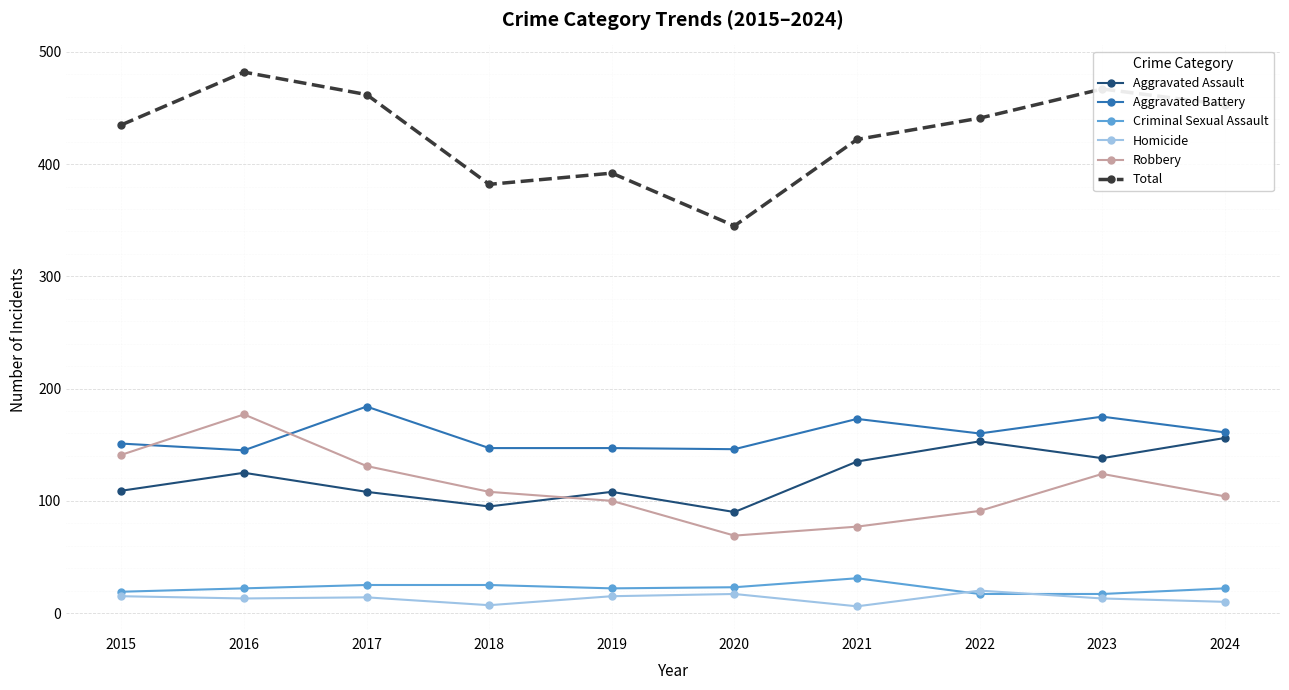

Rank the series by their maximum value, from highest to lowest.

Total, Aggravated Battery, Robbery, Aggravated Assault, Criminal Sexual Assault, Homicide